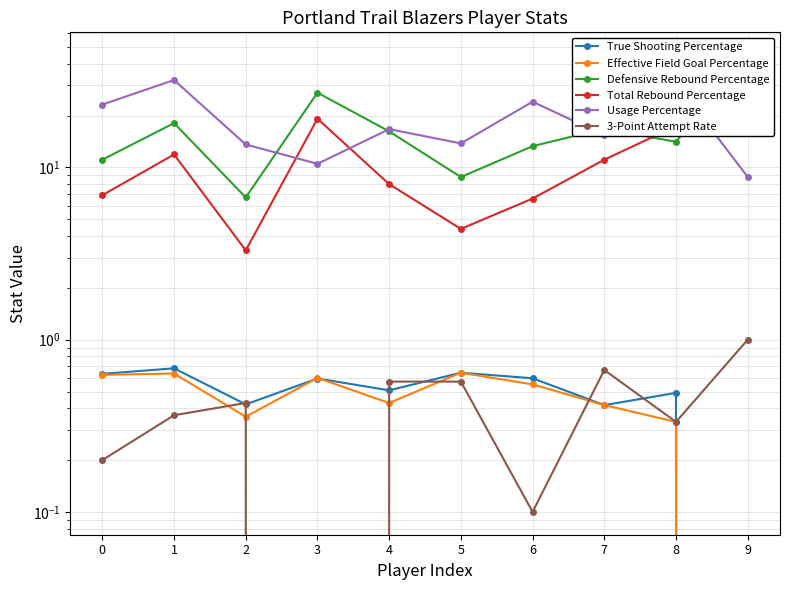

Which series changed the most between 1 and 4?

Usage Percentage